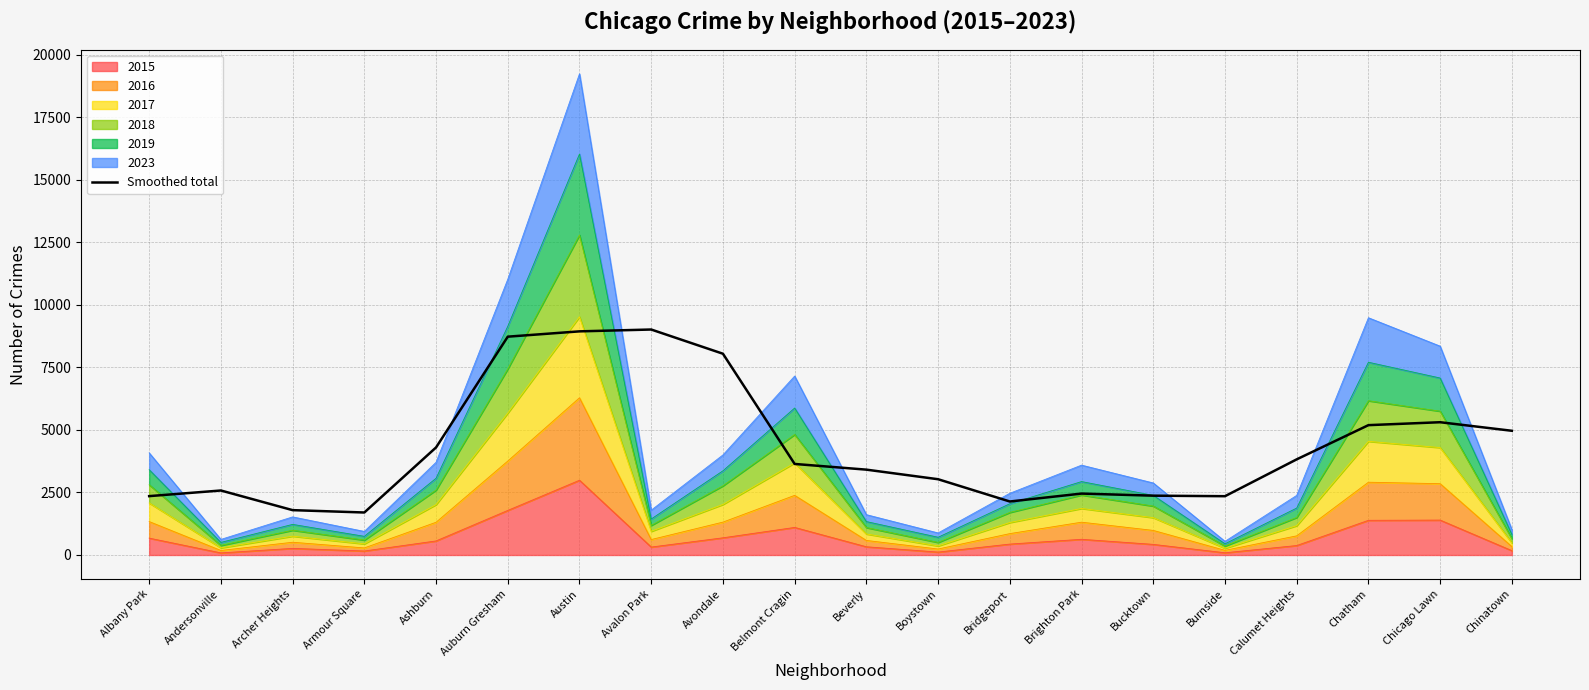

Where is the data nearest to the value 5355?

Chicago Lawn